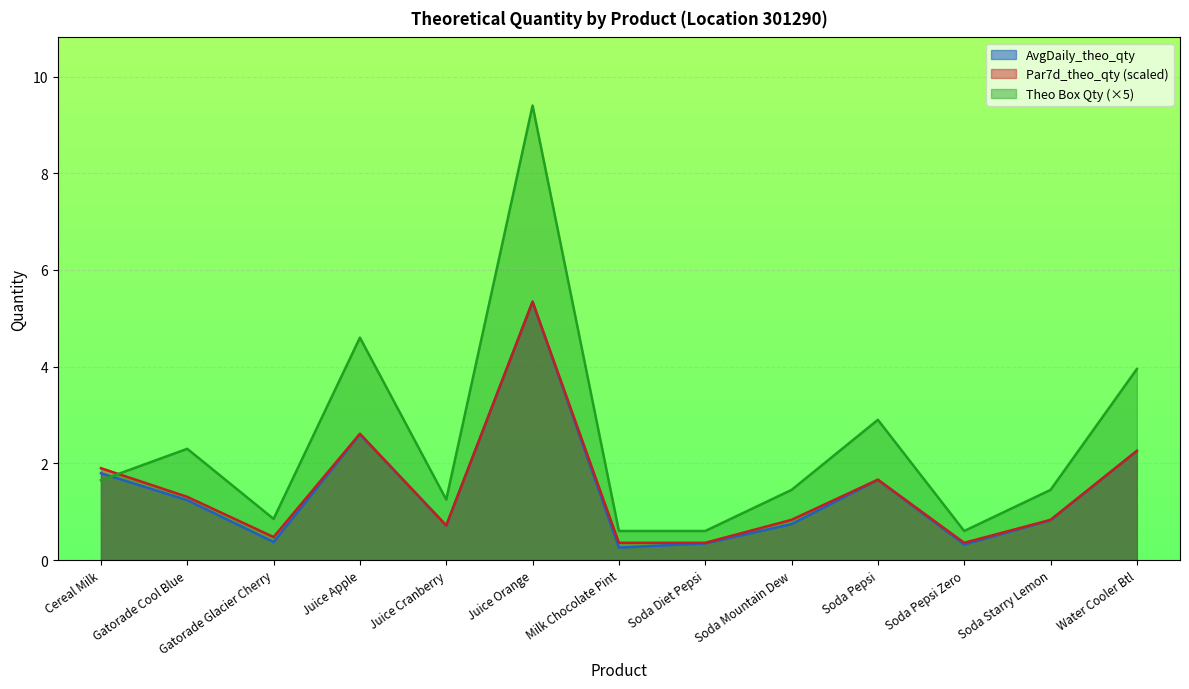

The value of Par7d_theo_qty at Soda Pepsi is 1.7. True or false?

True